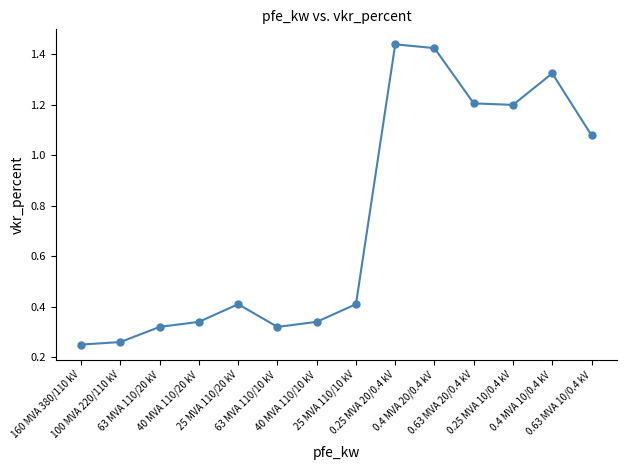

What is the range of Y values (max minus min)?

1.2